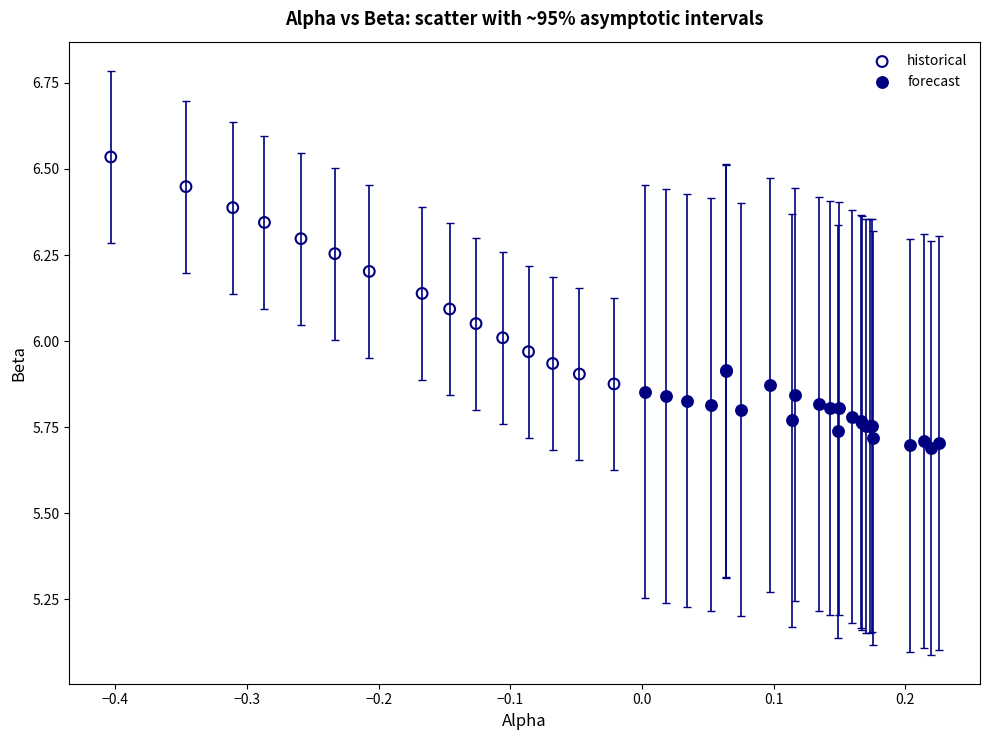

What are all the series names shown in the legend?

historical, forecast